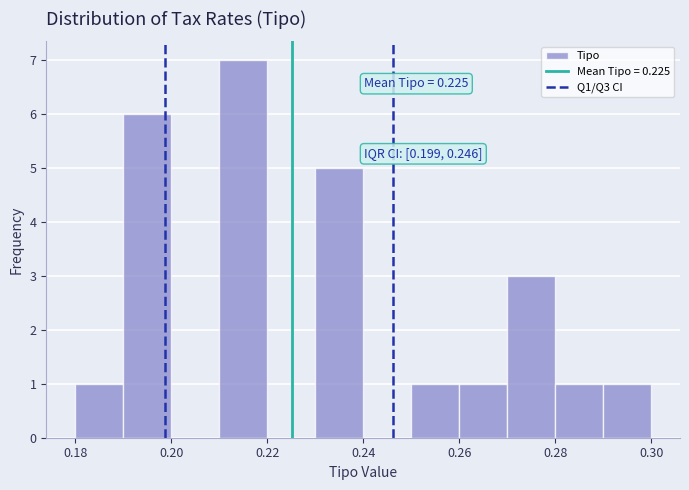

Over which range of the x-axis is the bar tallest?

0.21 to 0.22